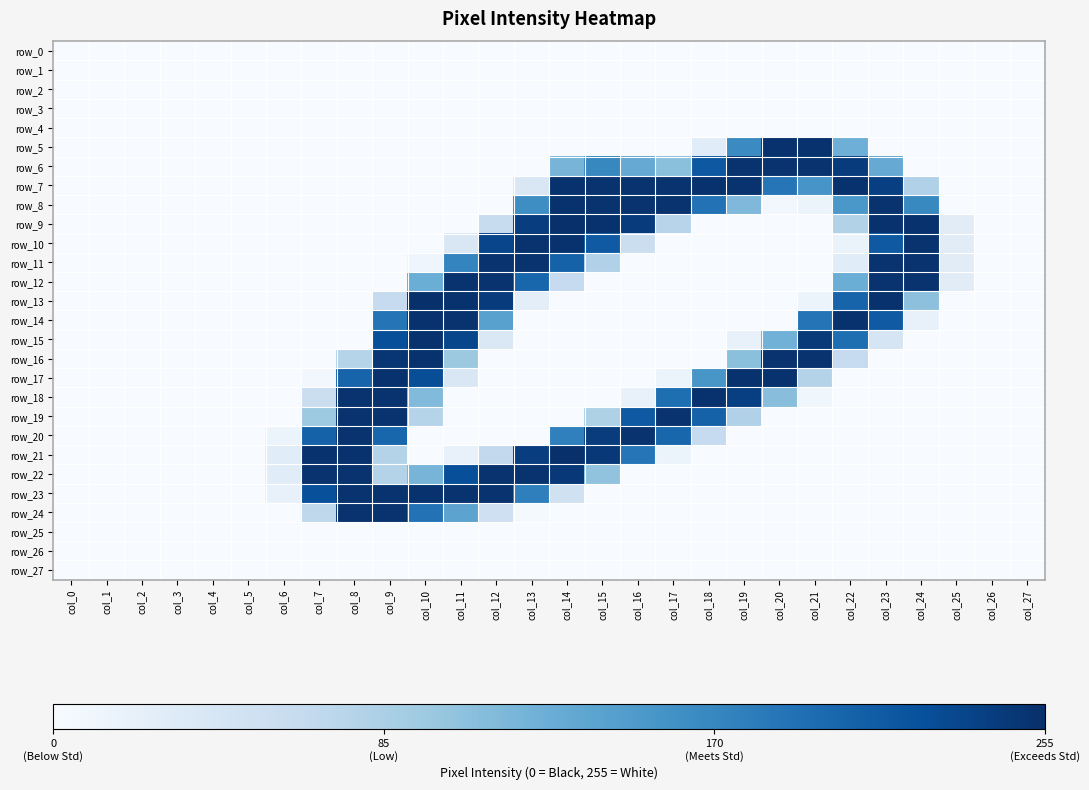

Reading left to right, what are all the values shown in this chart?

row_0: 0	0	0	0	0	0	0	0	0	0	0	0	0	0	0	0	0	0	0	0	0	0	0	0	0	0	0	0
row_1: 0	0	0	0	0	0	0	0	0	0	0	0	0	0	0	0	0	0	0	0	0	0	0	0	0	0	0	0
row_2: 0	0	0	0	0	0	0	0	0	0	0	0	0	0	0	0	0	0	0	0	0	0	0	0	0	0	0	0
row_3: 0	0	0	0	0	0	0	0	0	0	0	0	0	0	0	0	0	0	0	0	0	0	0	0	0	0	0	0
row_4: 0	0	0	0	0	0	0	0	0	0	0	0	0	0	0	0	0	0	0	0	0	0	0	0	0	0	0	0
row_5: 0	0	0	0	0	0	0	0	0	0	0	0	0	0	0	0	0	0	29	166	253	253	126	0	0	0	0	0
row_6: 0	0	0	0	0	0	0	0	0	0	0	0	0	0	120	169	131	107	216	252	252	252	244	131	0	0	0	0
row_7: 0	0	0	0	0	0	0	0	0	0	0	0	0	38	253	252	252	252	253	252	186	155	253	240	81	0	0	0
row_8: 0	0	0	0	0	0	0	0	0	0	0	0	0	163	253	252	252	252	190	115	6	13	153	252	168	0	0	0
row_9: 0	0	0	0	0	0	0	0	0	0	0	0	60	241	255	253	244	75	0	0	0	0	79	253	253	28	0	0
row_10: 0	0	0	0	0	0	0	0	0	0	0	38	234	252	253	214	56	0	0	0	0	0	16	215	252	28	0	0
row_11: 0	0	0	0	0	0	0	0	0	0	10	172	252	252	206	81	0	0	0	0	0	0	29	252	252	28	0	0
row_12: 0	0	0	0	0	0	0	0	0	0	128	252	252	202	63	0	0	0	0	0	0	0	128	252	252	28	0	0
row_13: 0	0	0	0	0	0	0	0	0	63	254	253	244	25	0	0	0	0	0	0	0	13	204	253	106	0	0	0
row_14: 0	0	0	0	0	0	0	0	0	188	253	252	142	0	0	0	0	0	0	0	0	188	253	214	19	0	0	0
row_15: 0	0	0	0	0	0	0	0	0	225	253	233	37	0	0	0	0	0	0	19	123	246	194	43	0	0	0	0
row_16: 0	0	0	0	0	0	0	0	76	249	253	96	0	0	0	0	0	0	0	107	252	252	63	0	0	0	0	0
row_17: 0	0	0	0	0	0	0	7	204	253	226	38	0	0	0	0	0	13	154	253	253	78	0	0	0	0	0	0
row_18: 0	0	0	0	0	0	0	57	252	252	113	0	0	0	0	0	19	194	253	240	109	9	0	0	0	0	0	0
row_19: 0	0	0	0	0	0	0	95	252	252	76	0	0	0	0	82	215	252	206	81	0	0	0	0	0	0	0	0
row_20: 0	0	0	0	0	0	13	206	252	202	0	0	0	0	176	243	252	202	63	0	0	0	0	0	0	0	0	0
row_21: 0	0	0	0	0	0	29	253	253	78	0	19	66	241	254	247	187	13	0	0	0	0	0	0	0	0	0	0
row_22: 0	0	0	0	0	0	29	252	252	78	120	225	252	252	247	103	0	0	0	0	0	0	0	0	0	0	0	0
row_23: 0	0	0	0	0	0	19	224	252	252	253	252	252	177	50	0	0	0	0	0	0	0	0	0	0	0	0	0
row_24: 0	0	0	0	0	0	0	69	252	252	190	139	52	3	0	0	0	0	0	0	0	0	0	0	0	0	0	0
row_25: 0	0	0	0	0	0	0	0	0	0	0	0	0	0	0	0	0	0	0	0	0	0	0	0	0	0	0	0
row_26: 0	0	0	0	0	0	0	0	0	0	0	0	0	0	0	0	0	0	0	0	0	0	0	0	0	0	0	0
row_27: 0	0	0	0	0	0	0	0	0	0	0	0	0	0	0	0	0	0	0	0	0	0	0	0	0	0	0	0